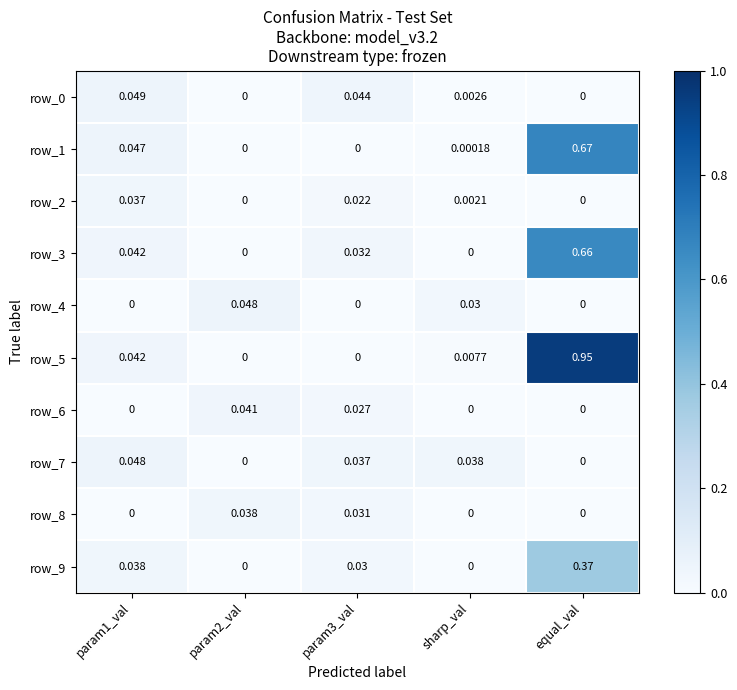

At which category is the sum across all series the highest?

equal_val